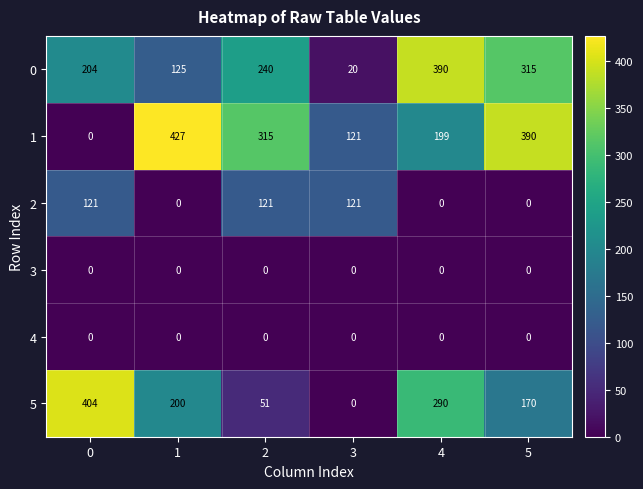

What is the difference between the maximum and minimum values in the 0 series?

370